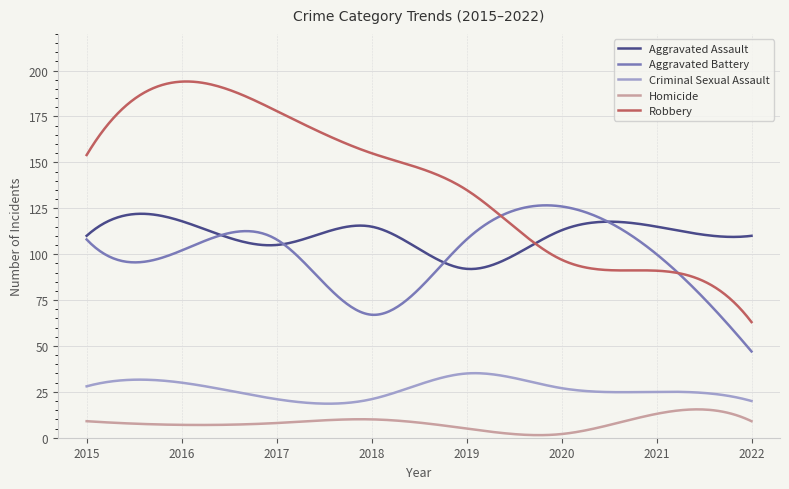

True or false: Criminal Sexual Assault and Robbery cross at least once.

False